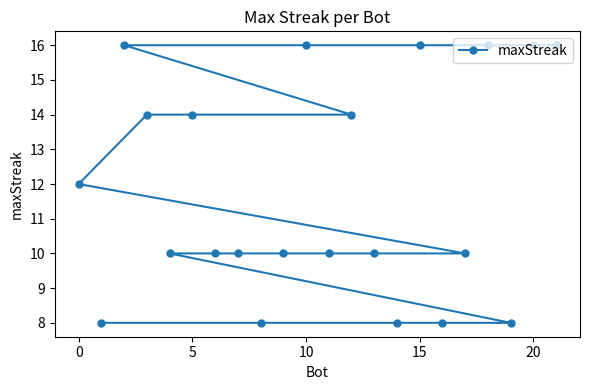

Is this an area chart (filled region under the line)?

No